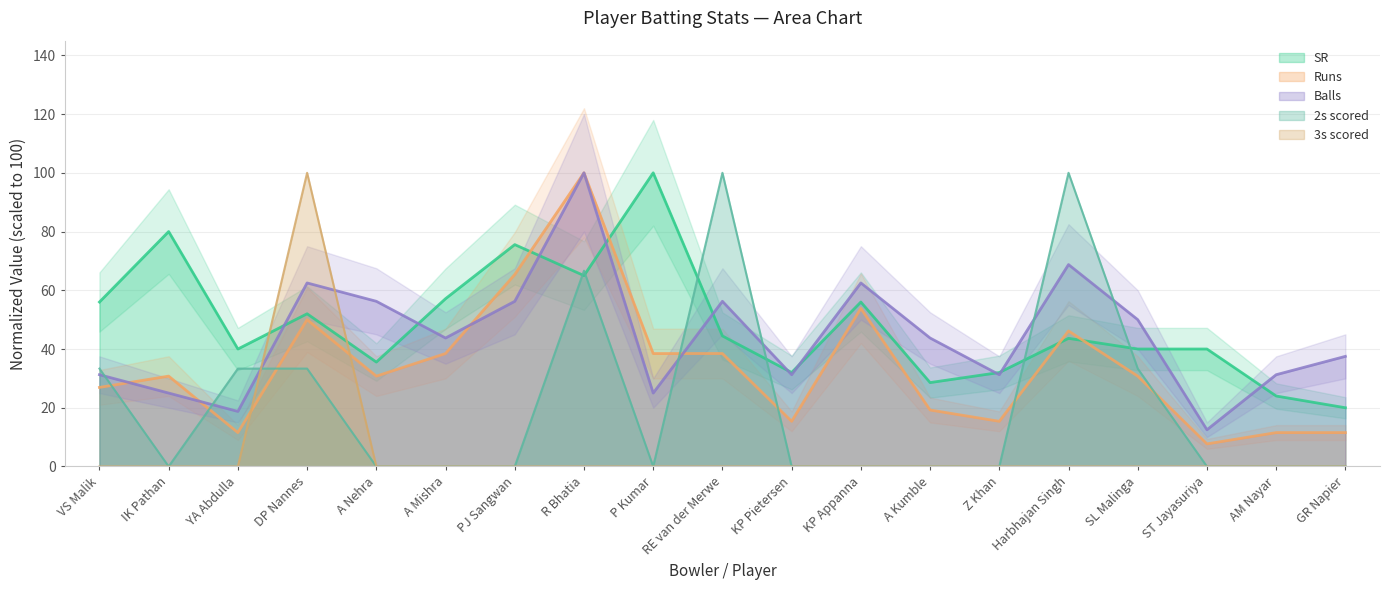

True or false: 2s scored and Runs intersect in this chart.

True